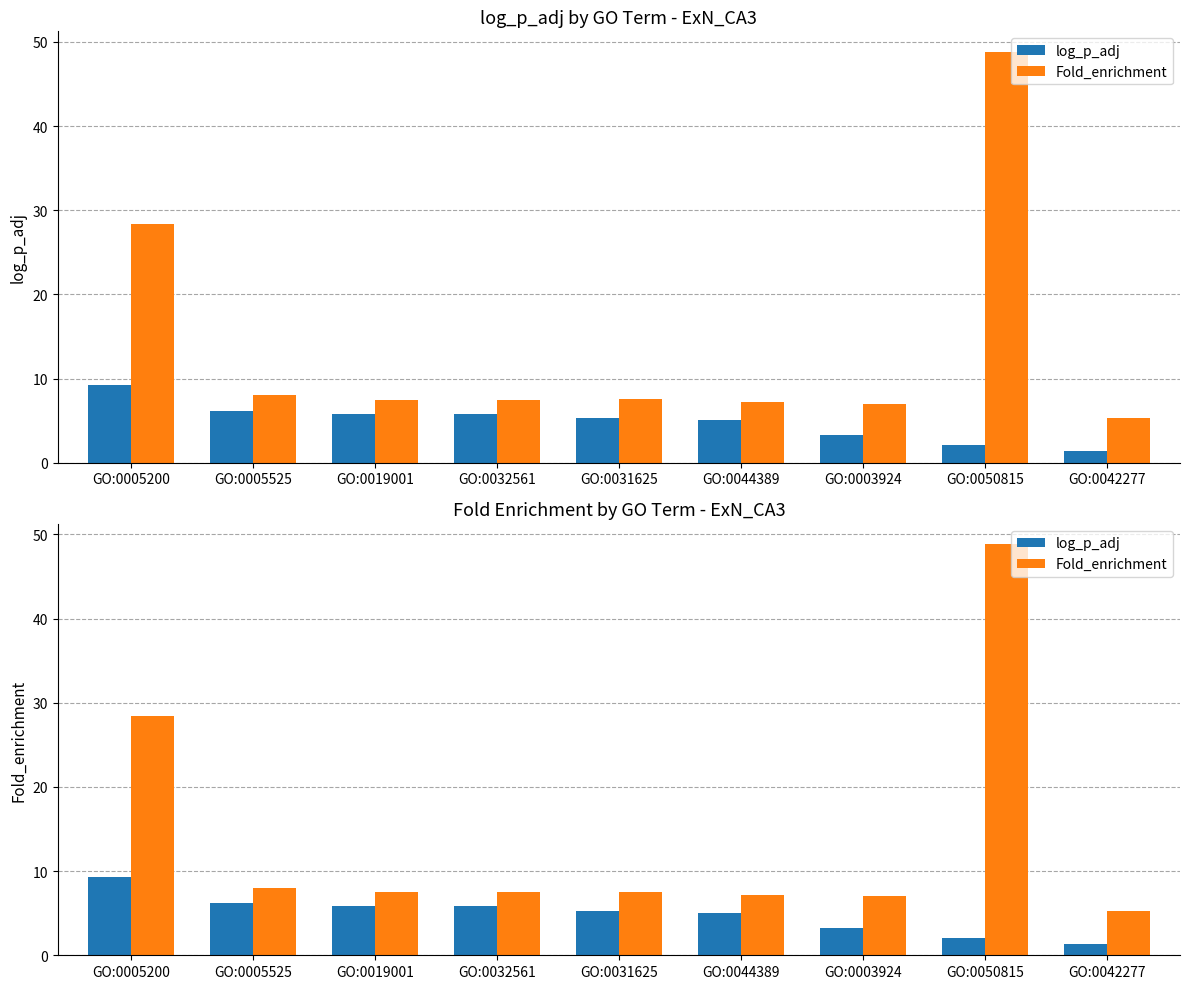

What is the average value of the log_p_adj series?

4.9